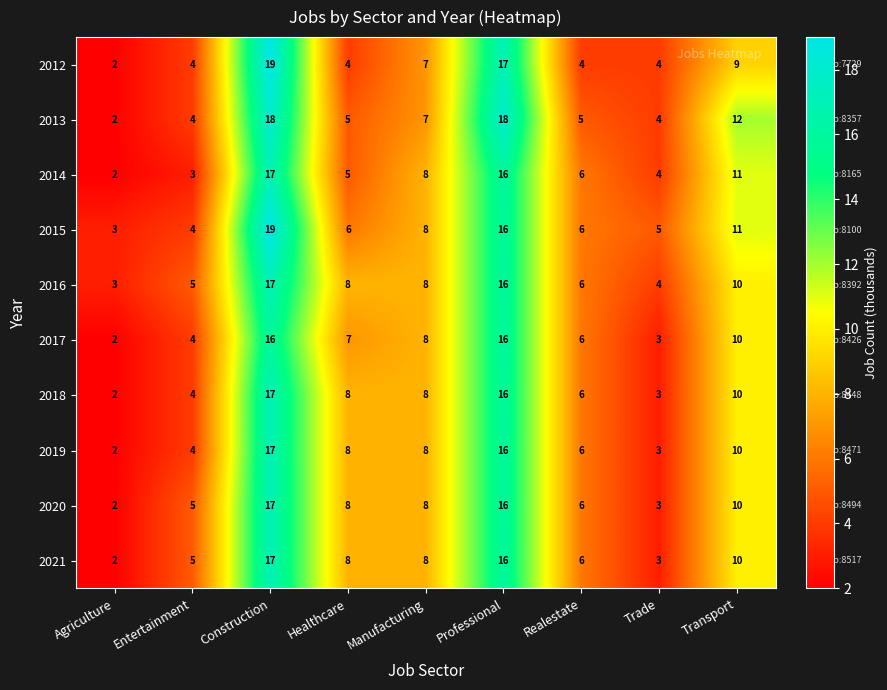

What is the spread (max minus min) of values at Agriculture?

1